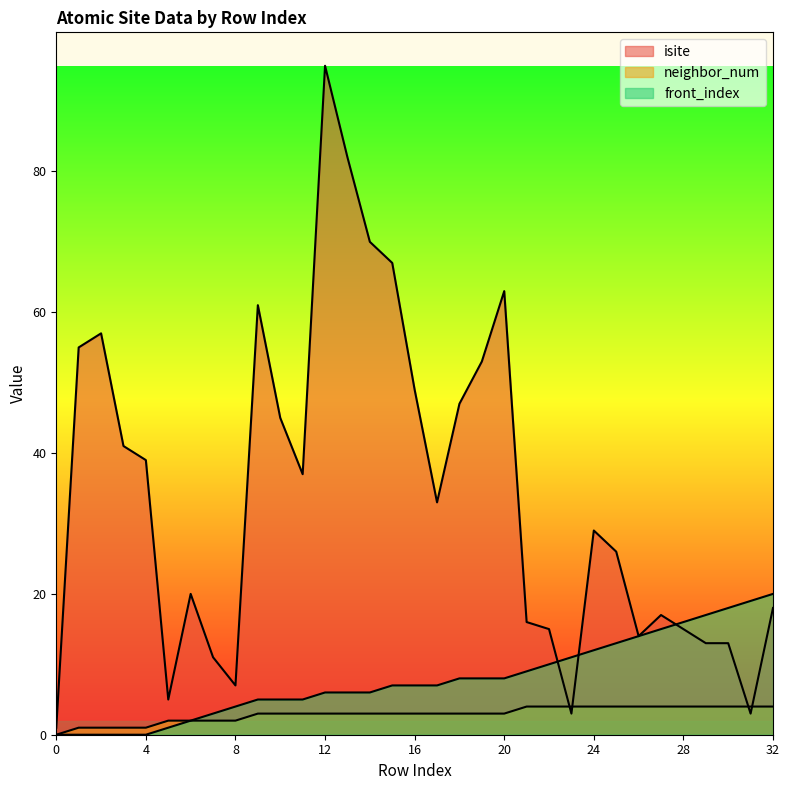

How many values in the isite series exceed 29?

16